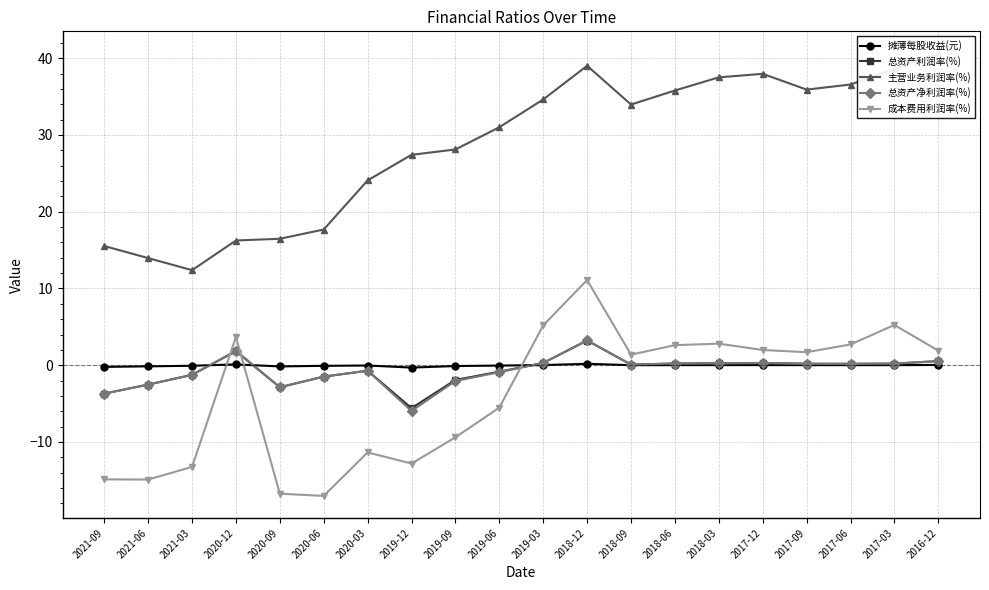

Which category has the lowest value across all series?

2020-06